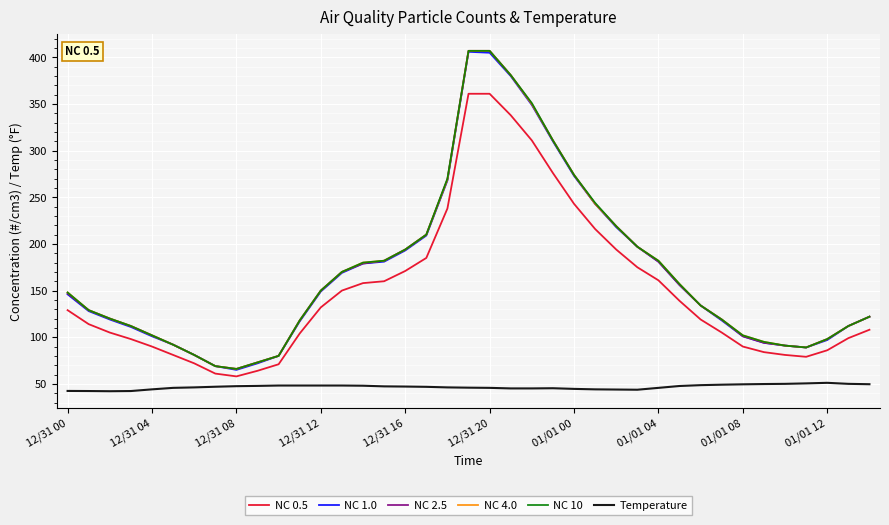

True or false: Temperature and NC 4.0 cross at least once.

False